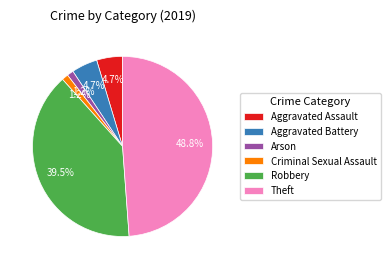

Is Aggravated Battery the majority of the pie?

No